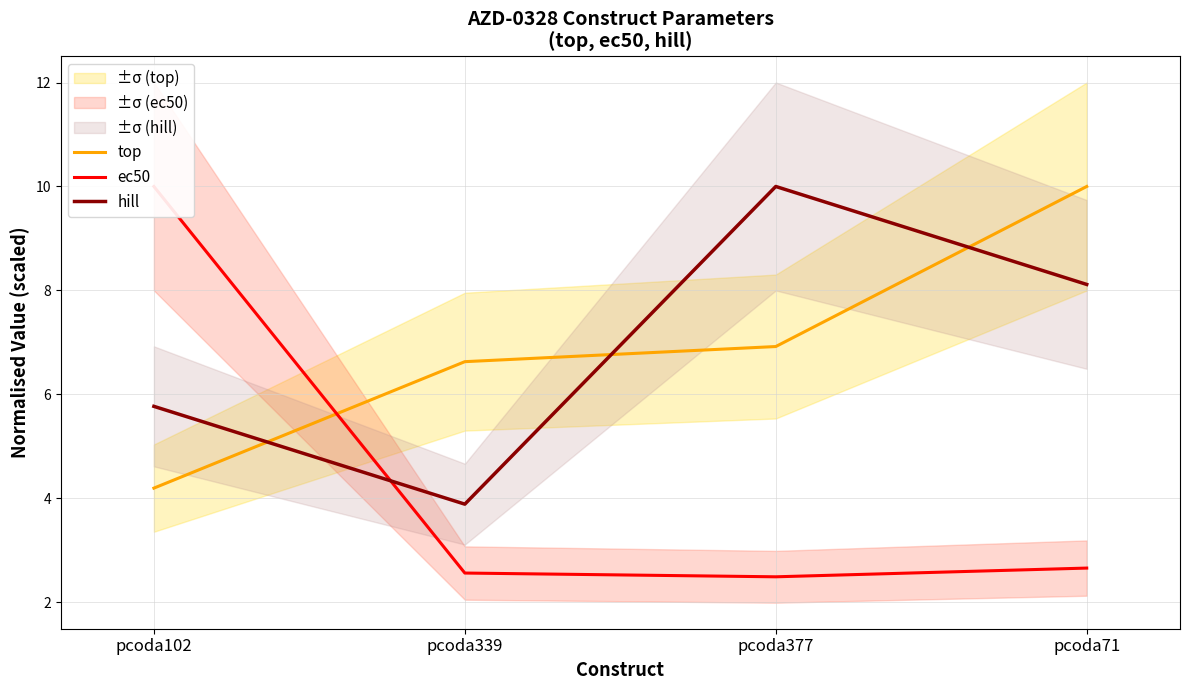

At which category does ec50 reach its first local valley?

pcoda377